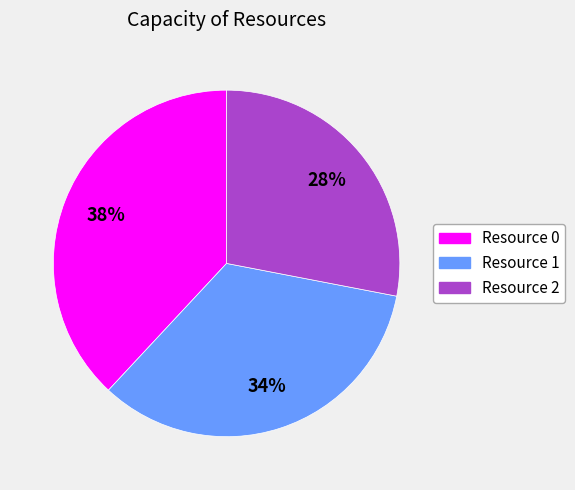

Combined, do Resource 2 and Resource 1 account for over 50%?

Yes